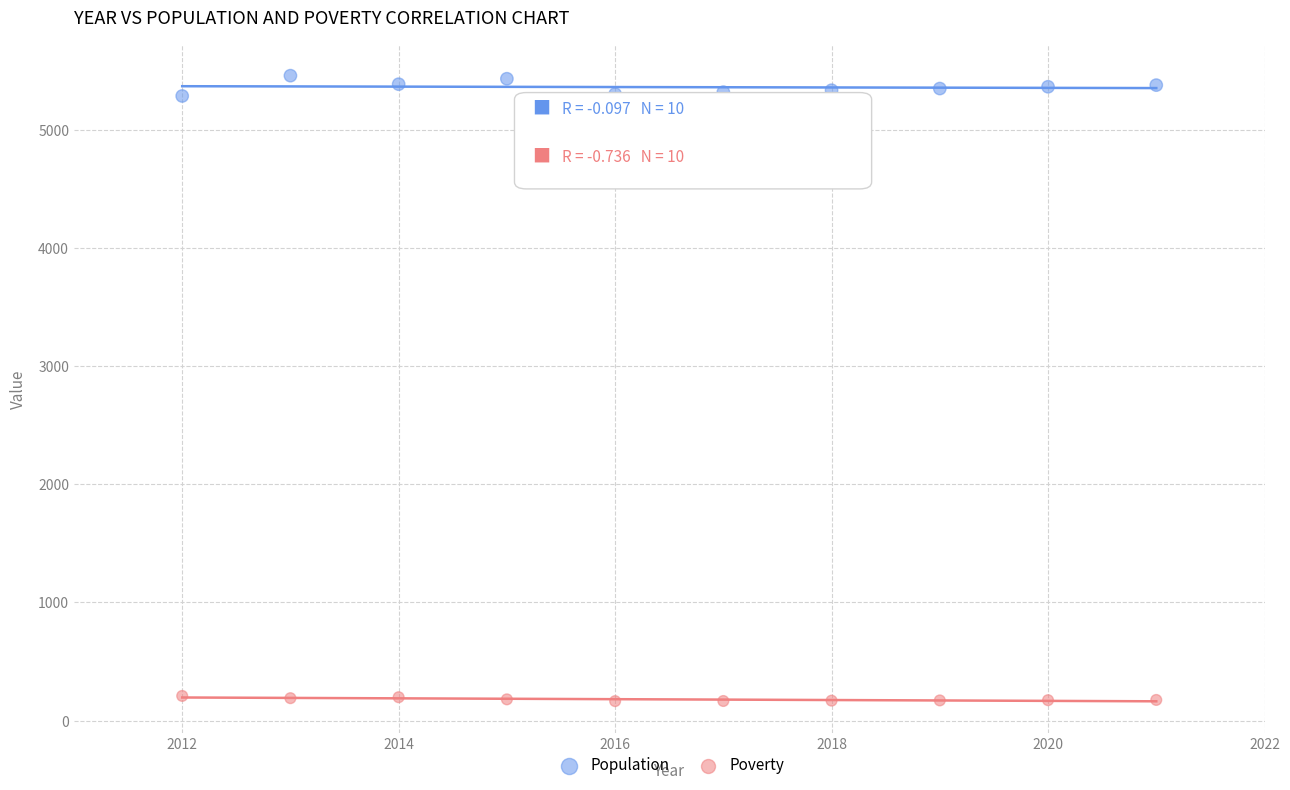

What is the X range (max minus min) for the scatter plot?

9